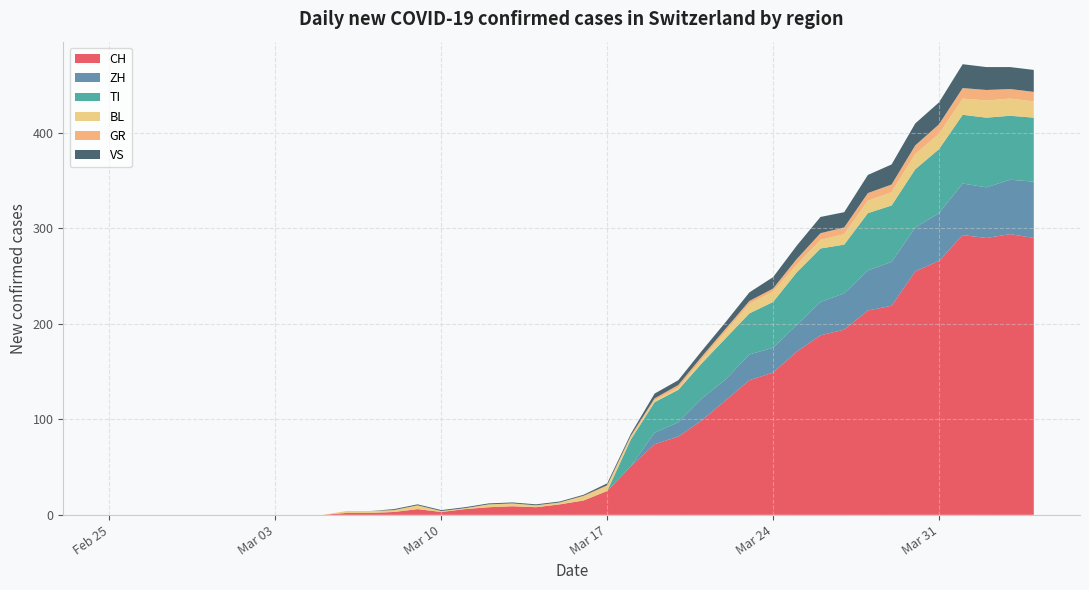

What is the highest value of the CH series?

294